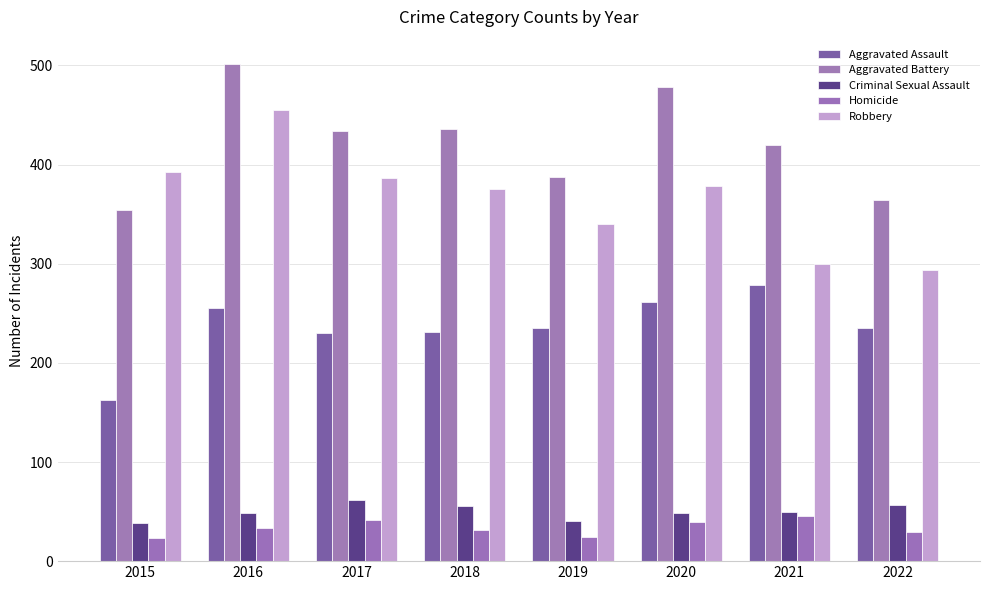

How many bars are there in each group?

5